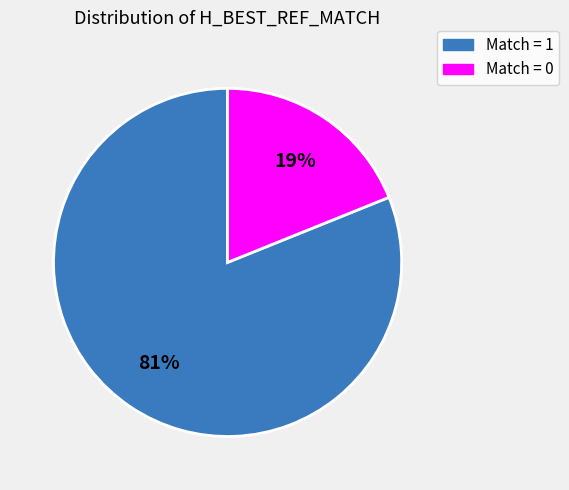

To the nearest percent, what is the difference between the largest and smallest slice percentages?

62%